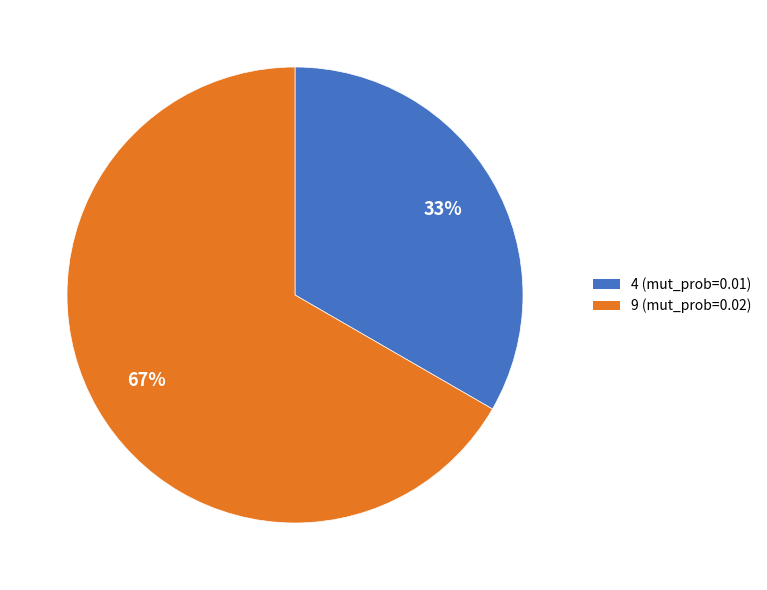

Is it true that 4 is 23% of the pie?

False